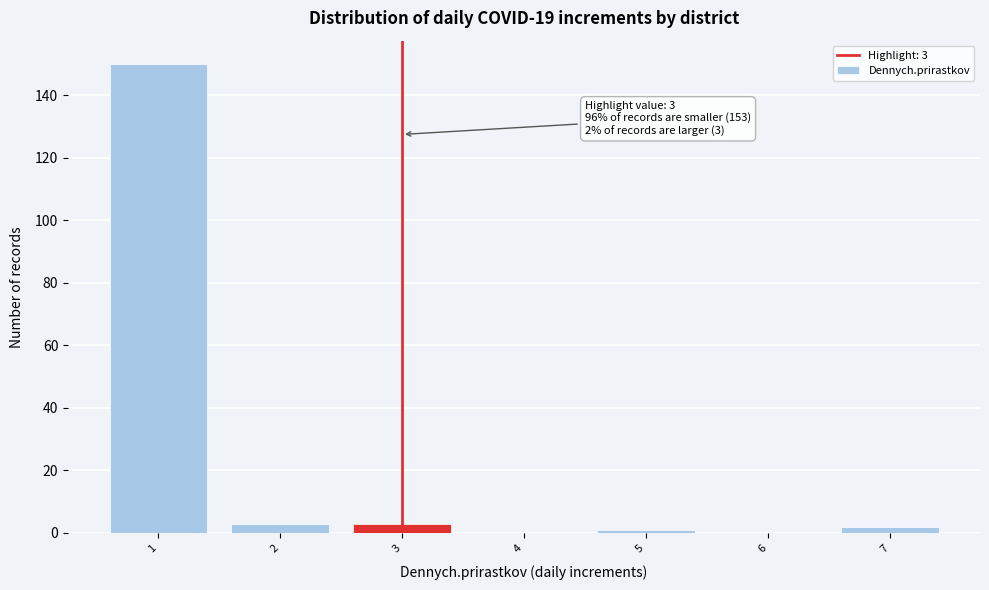

Which range on the x-axis has the tallest bar?

0.5 to 1.5